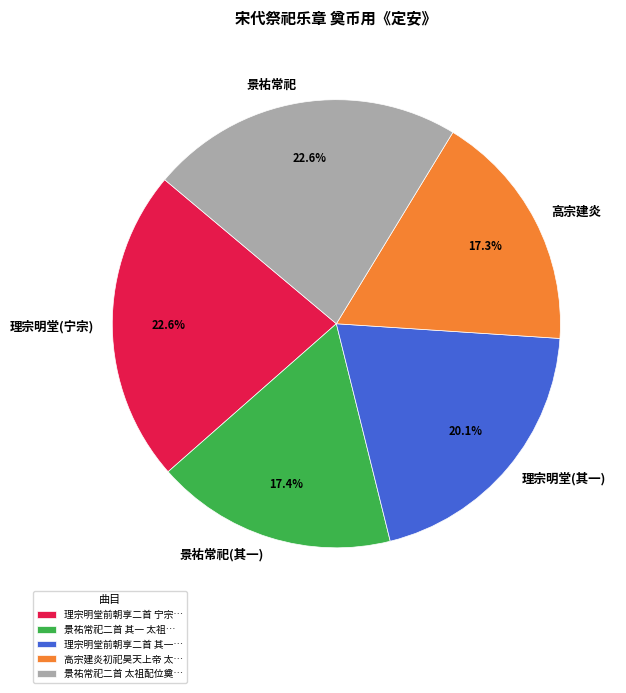

Approximately how many times larger is the value at 理宗明堂(其一) compared to 景祐常祀(其一)?

1.2